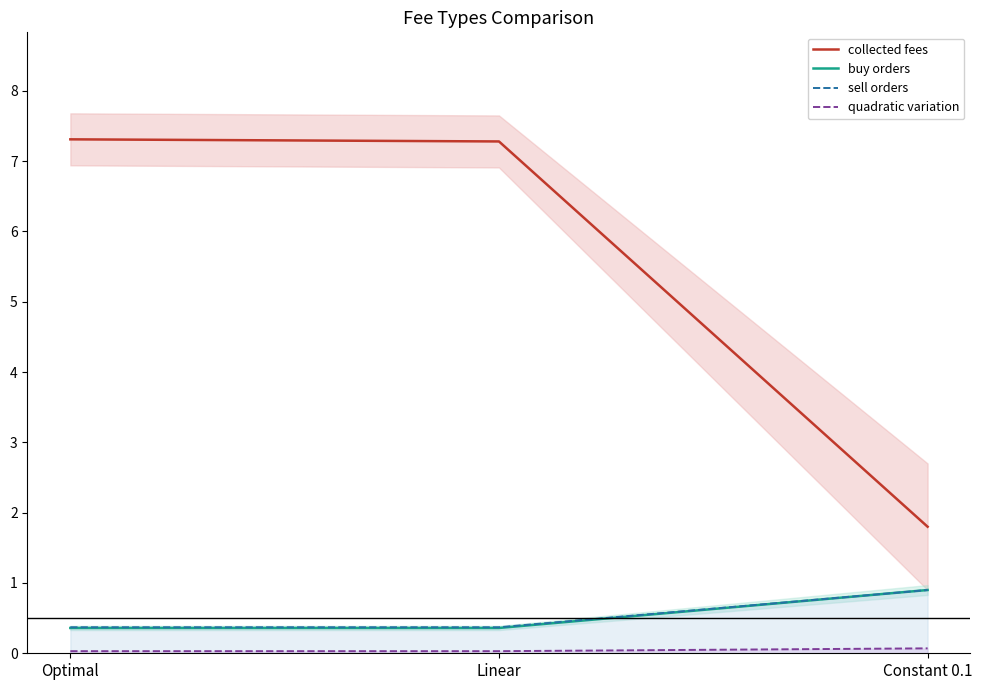

What is the spread (max minus min) of values at Optimal?

7.3